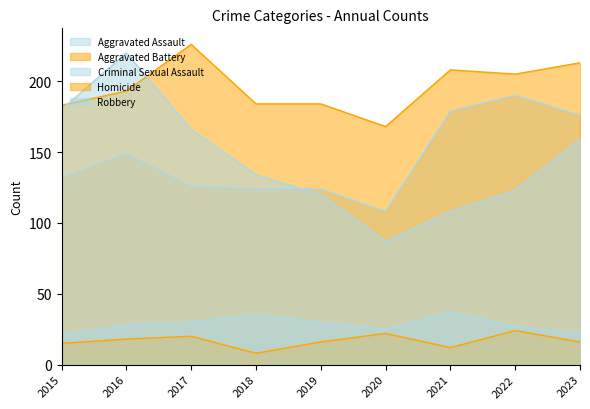

What is the approximate value of Homicide at 2018, to the nearest 5?

10